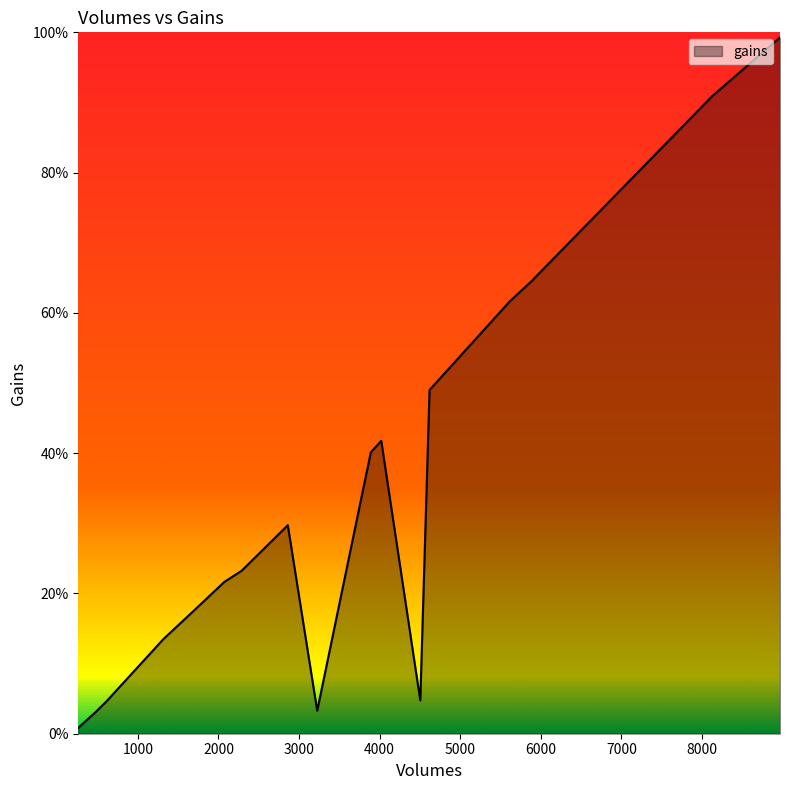

Where is the data nearest to the value 5006?

4619